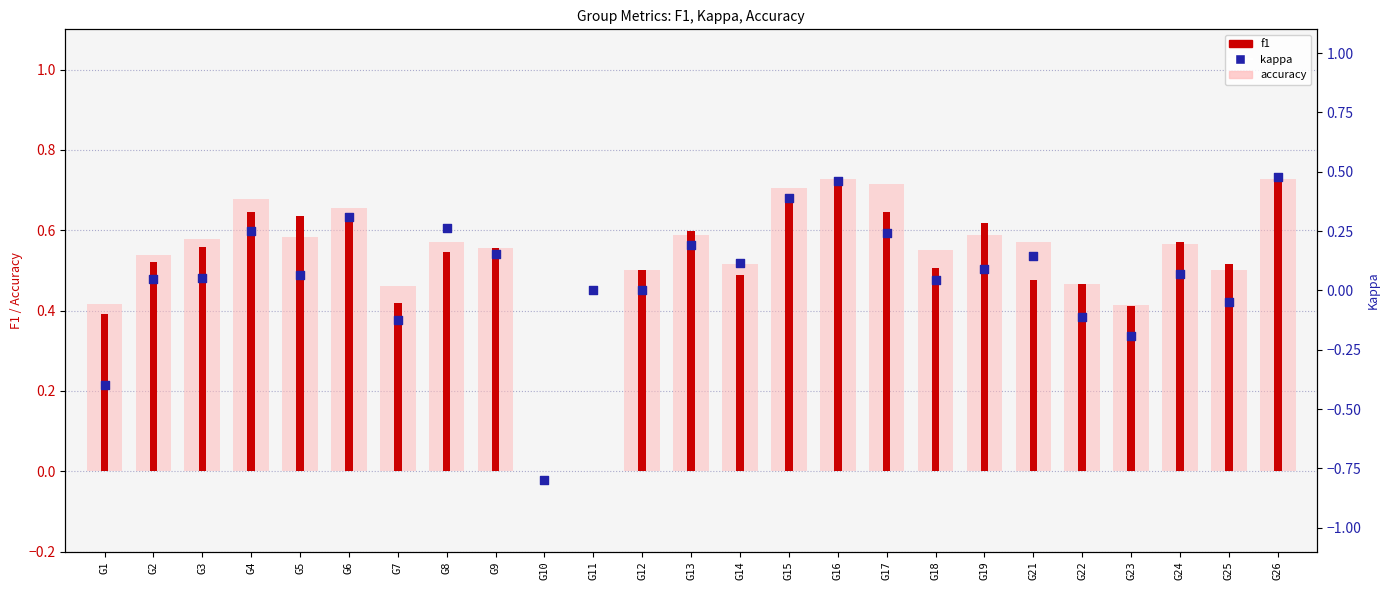

Which series contains the highest Y value?

f1